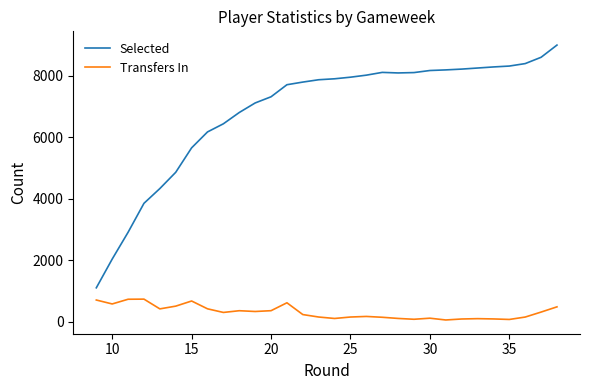

List the series in order of their overall mean, highest first.

Selected, Transfers In